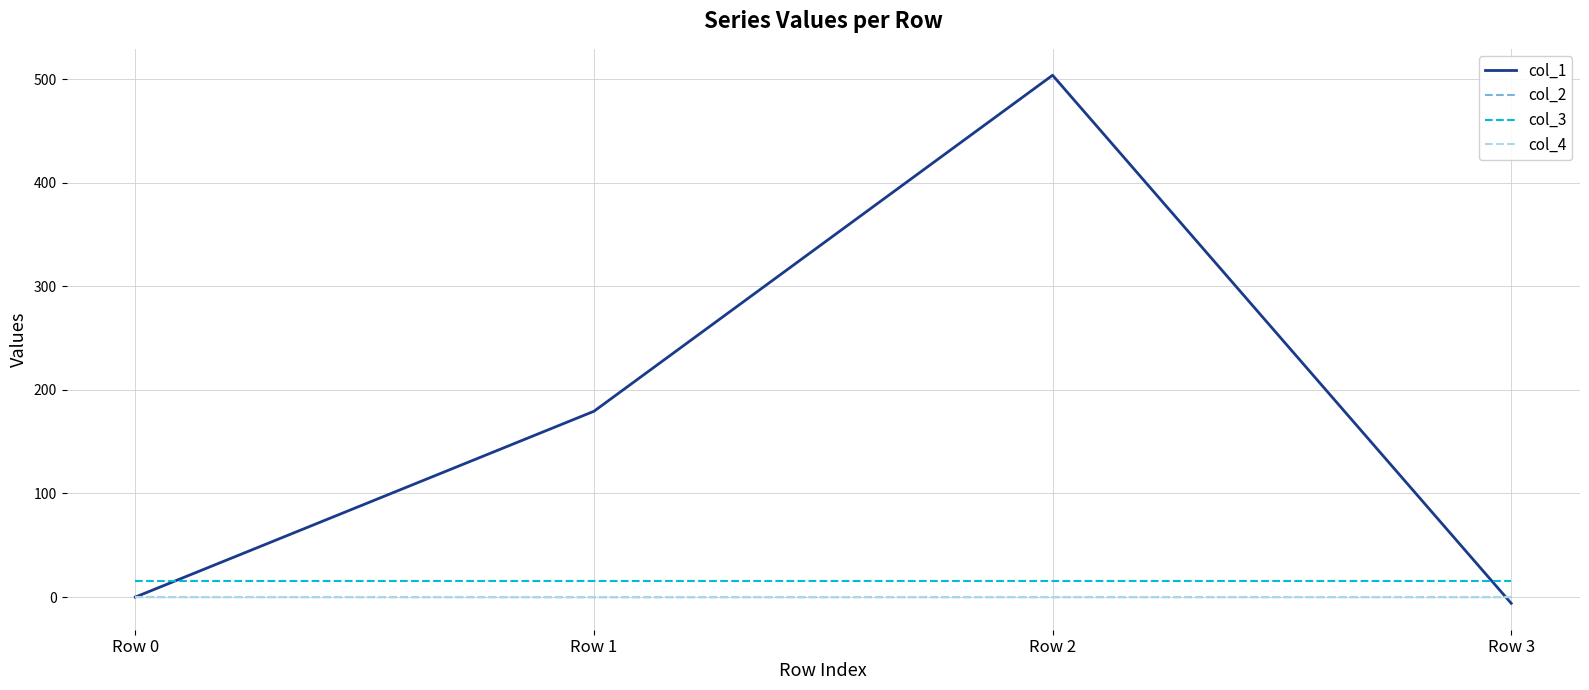

True or false: col_1 has more than 2 interior local peaks.

False